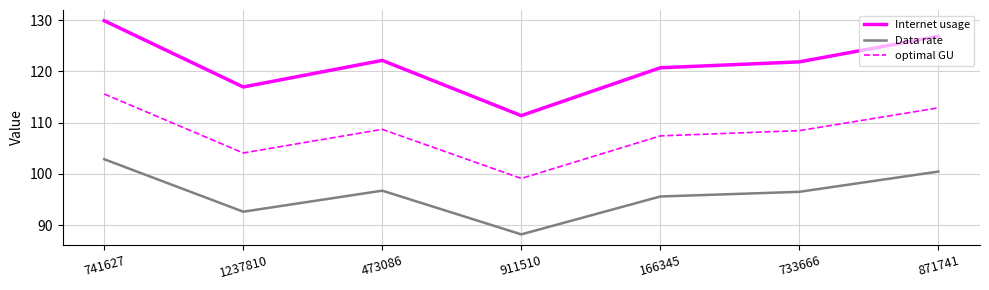

What is the maximum value shown in the chart?

129.9